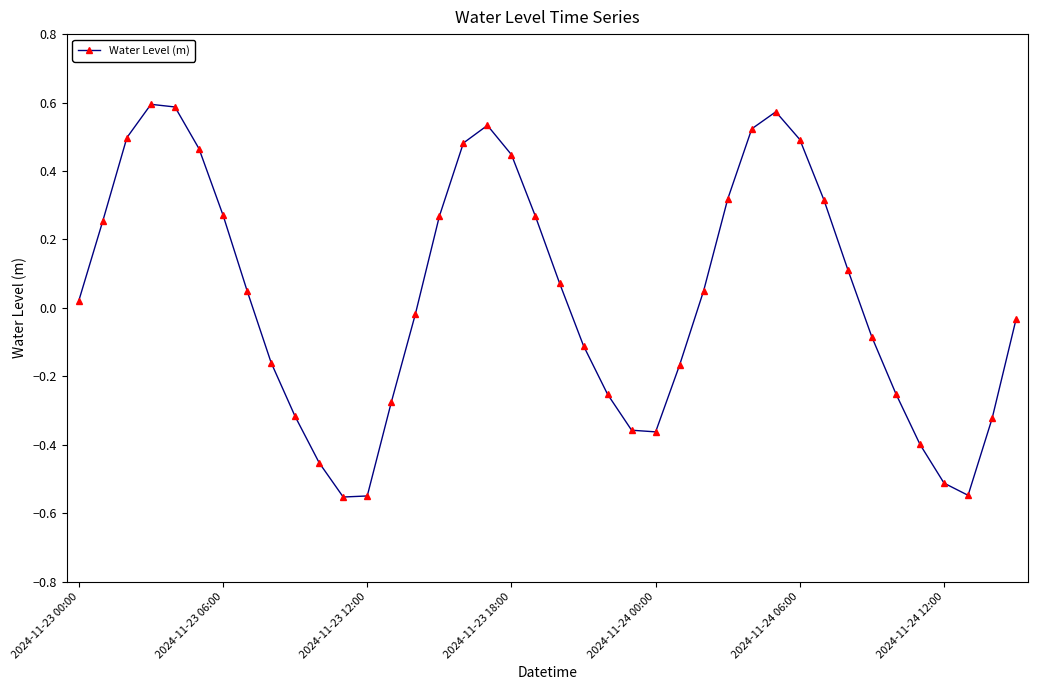

What is the sum of all values?

1.5